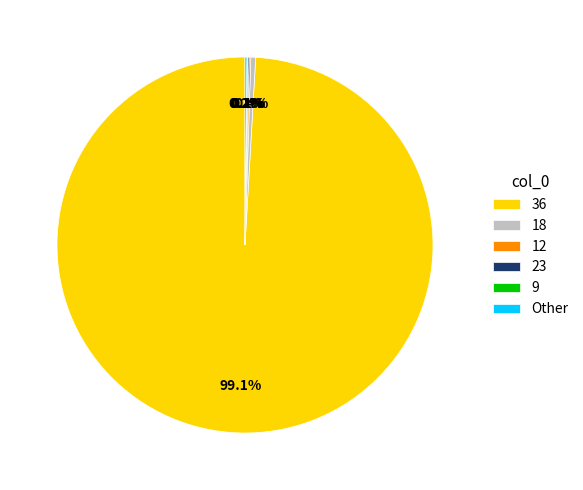

Is there any slice that represents more than half of the pie?

Yes